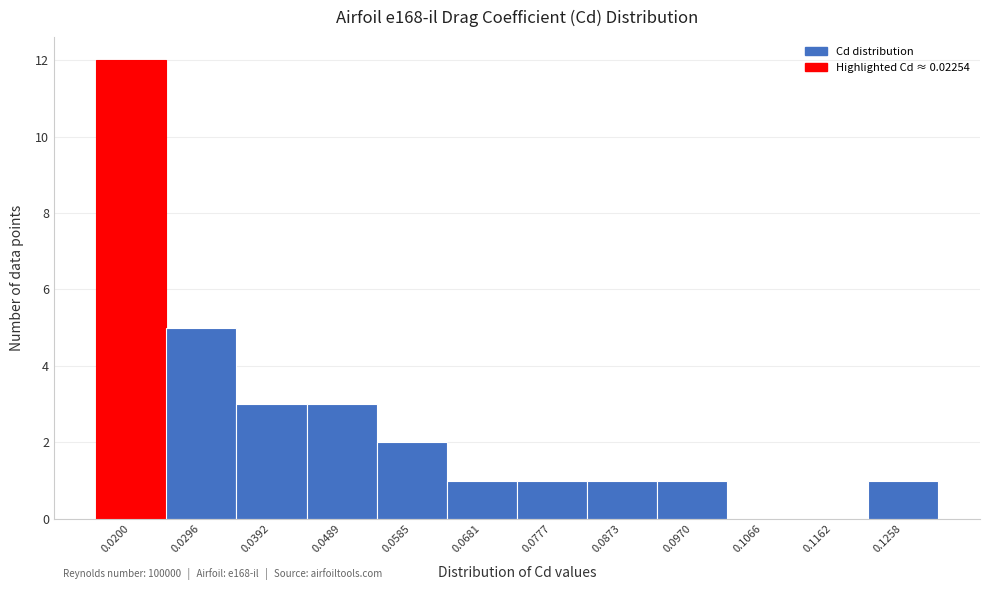

Reading left to right, what are all the values shown in this chart?

0.0200=12	0.0296=5	0.0392=3	0.0489=3	0.0585=2	0.0681=1	0.0777=1	0.0873=1	0.0970=1	0.1066=0	0.1162=0	0.1258=1